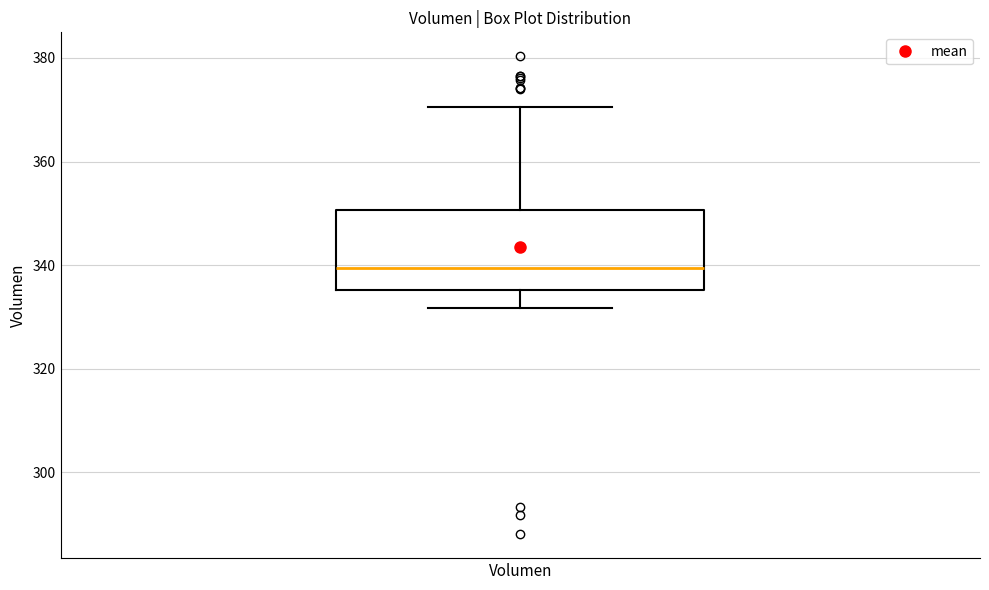

Read this box plot against the y-axis: the position of the median line, the range covered by the box, and the ends of both whiskers. The values are not printed on the chart, so give them approximately, as read against the axis.

median 340, box 336 to 350, whiskers 332 to 370